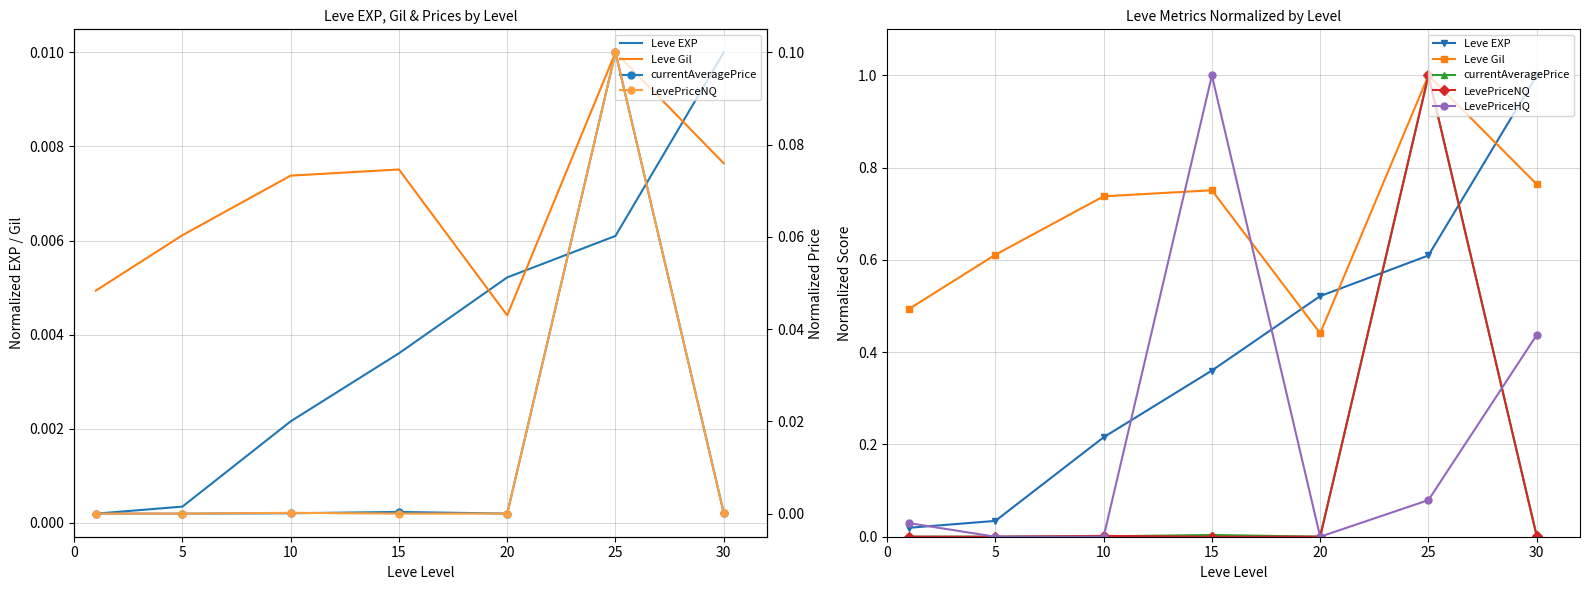

What is the greatest value displayed?

1.0